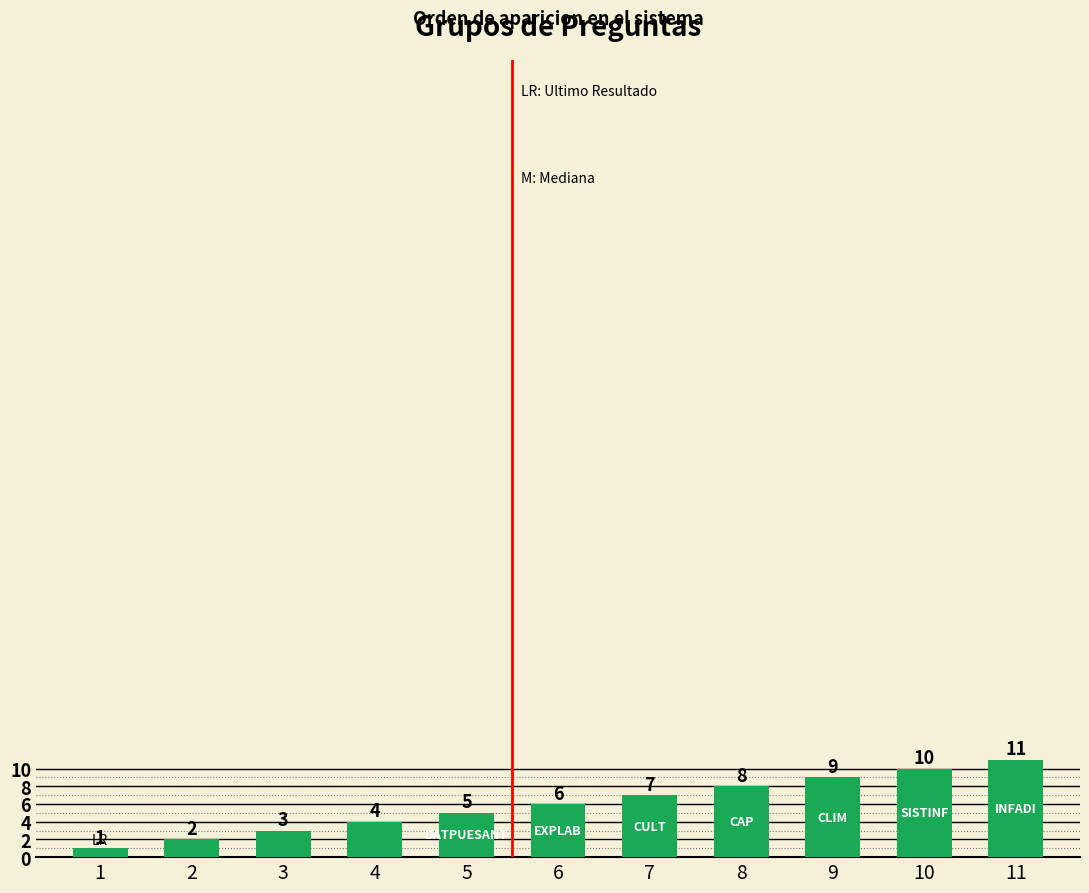

What is the sum of all values?

66